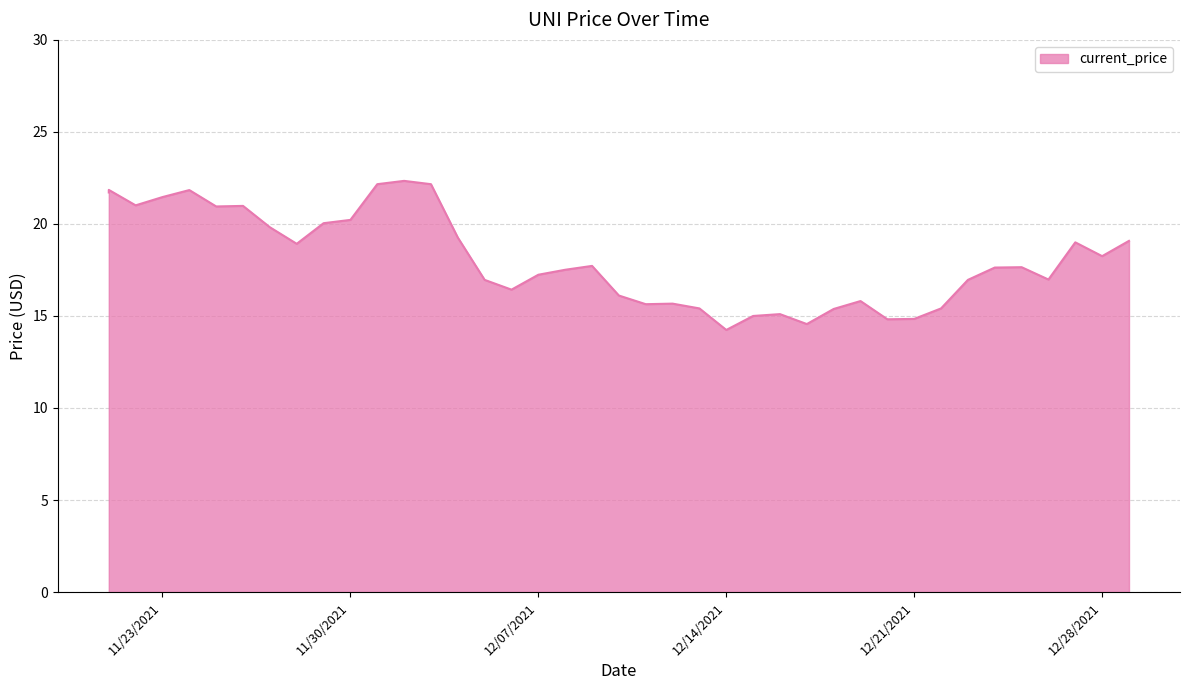

At which label is the value closest to 18?

12/28/2021